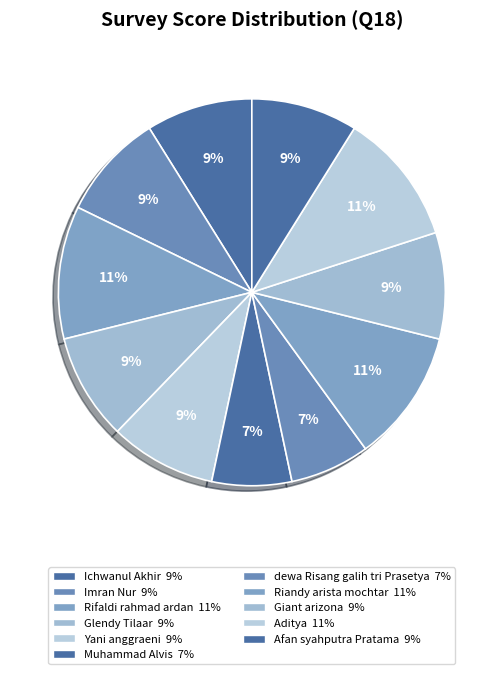

Rank the categories by value from highest to lowest.

Rifaldi rahmad ardan, Riandy arista mochtar, Aditya, Ichwanul Akhir, Imran Nur, Glendy Tilaar, Yani anggraeni, Giant arizona, Afan syahputra Pratama, Muhammad Alvis, dewa Risang galih tri Prasetya